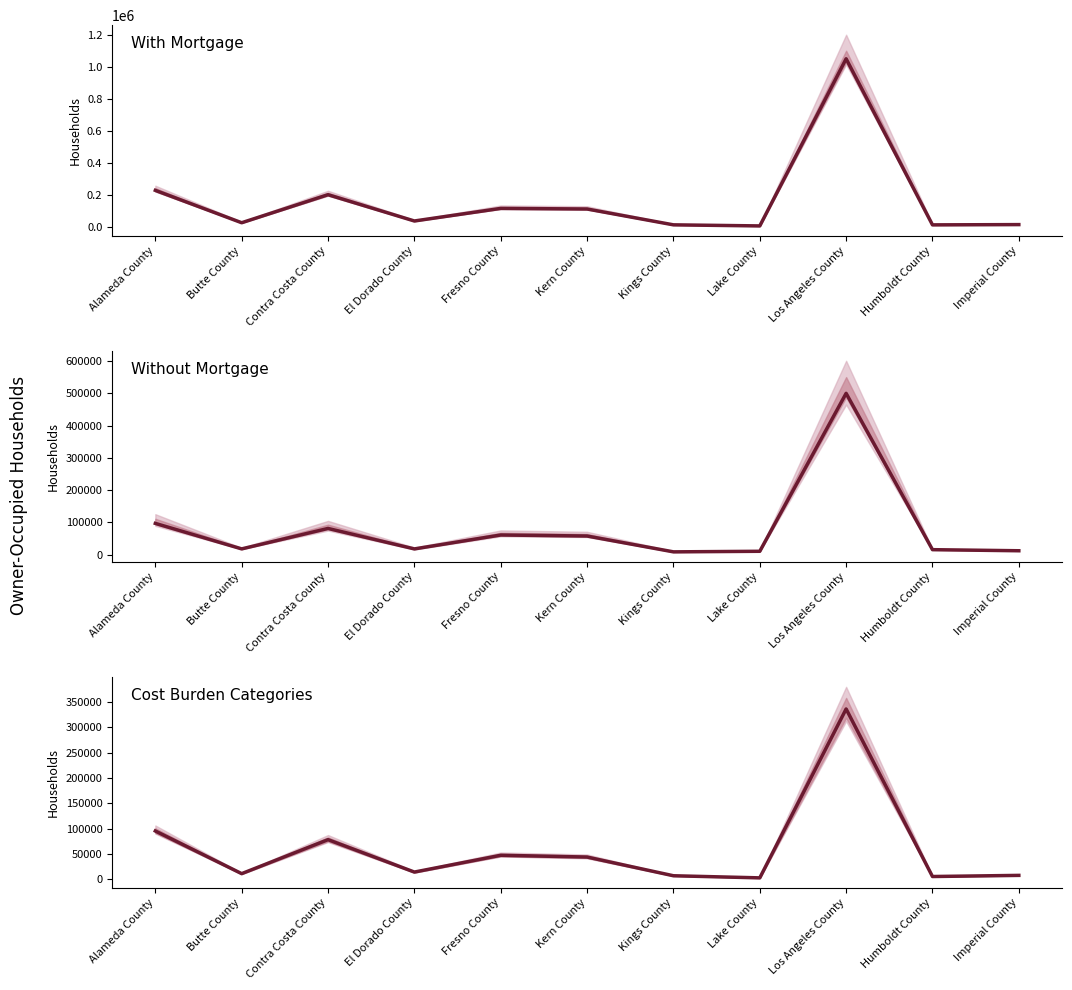

Which series has the largest total across all categories?

With Mortgage - Estimate